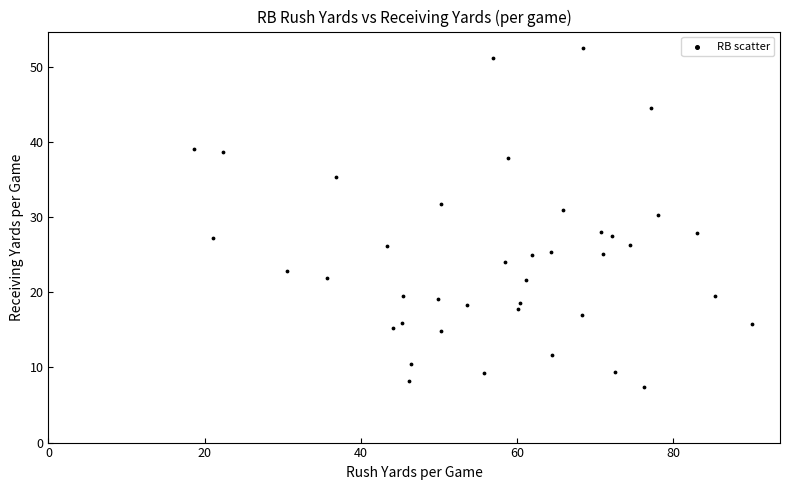

What is the range of Y values (max minus min)?

45.0